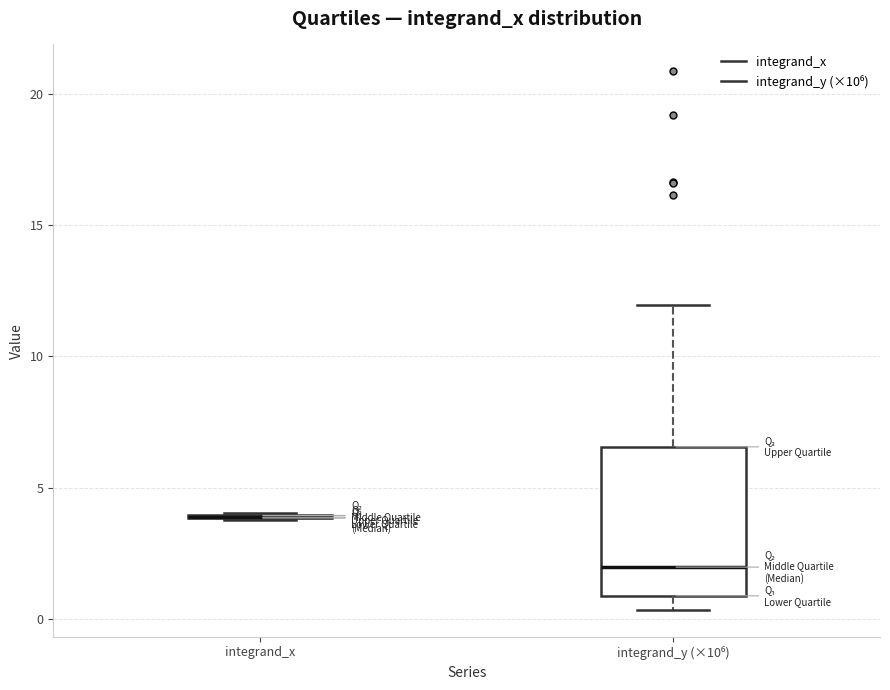

Reading left to right, read every box against the y-axis: the position of its median line, the range the box covers, and the ends of its whiskers. The values are not printed on the chart, so give them approximately, as read against the axis.

integrand_x: box collapsed to a line at 4.0, whiskers 3.5 to 4.0
integrand_y (×10⁶): median 2.0, box 1.0 to 6.5, whiskers 0.5 to 12.0